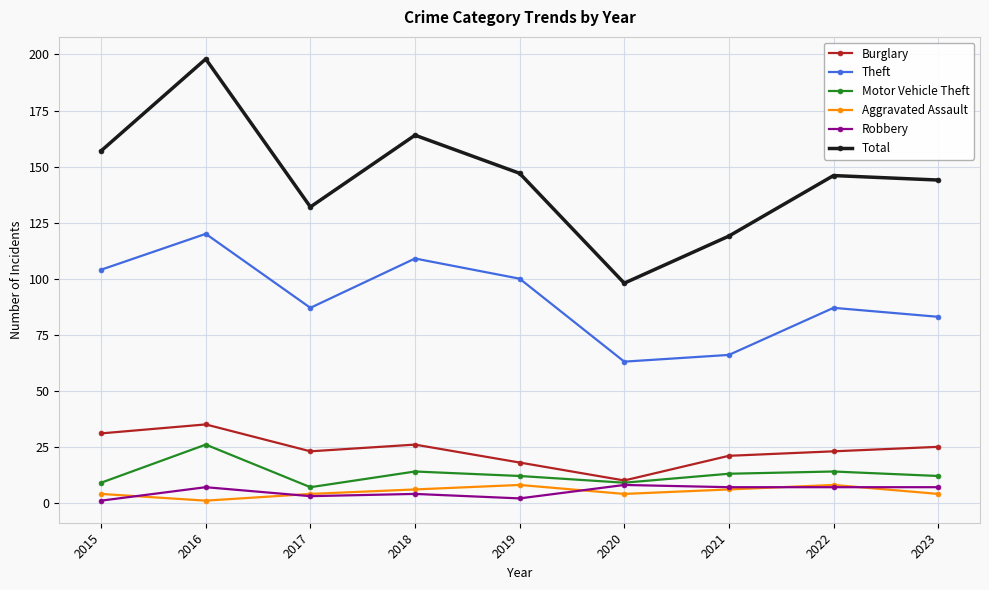

True or false: Total has a value of 226 at 2019.

False